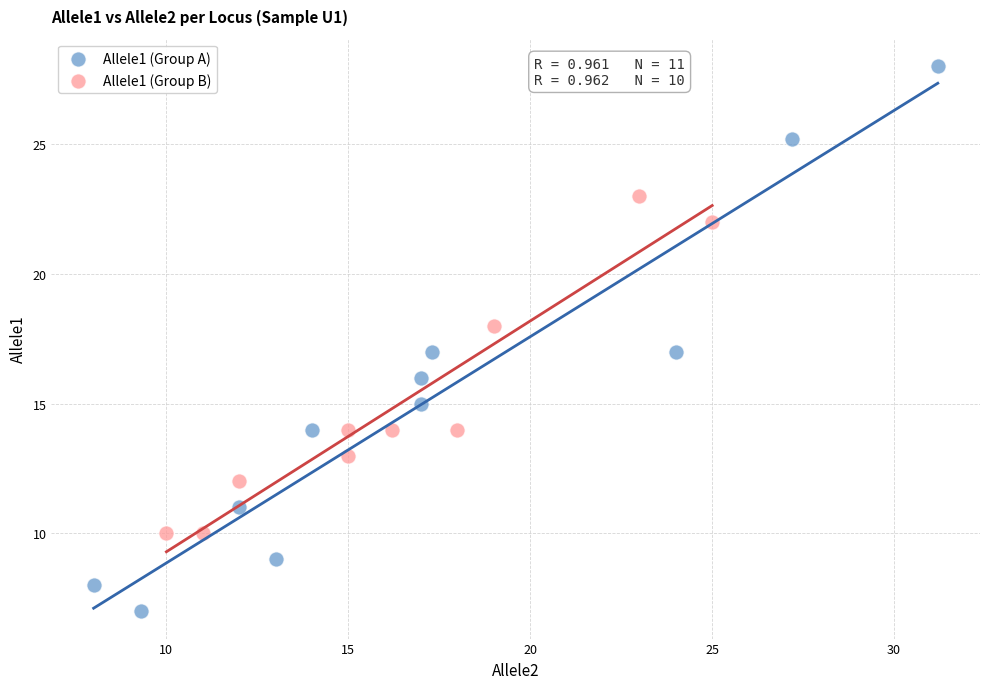

Which series contains the lowest Y value?

Allele1 (Group A)